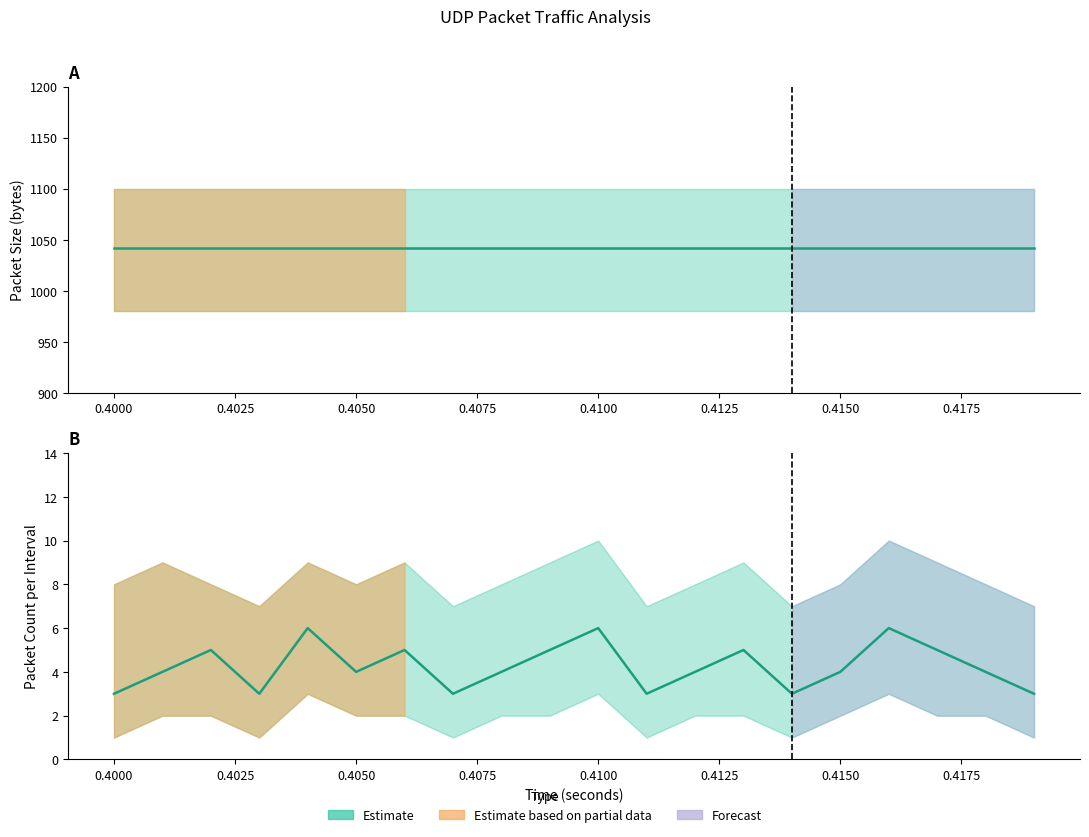

What is the difference between the values at 0.4000 and 0.4050?

1